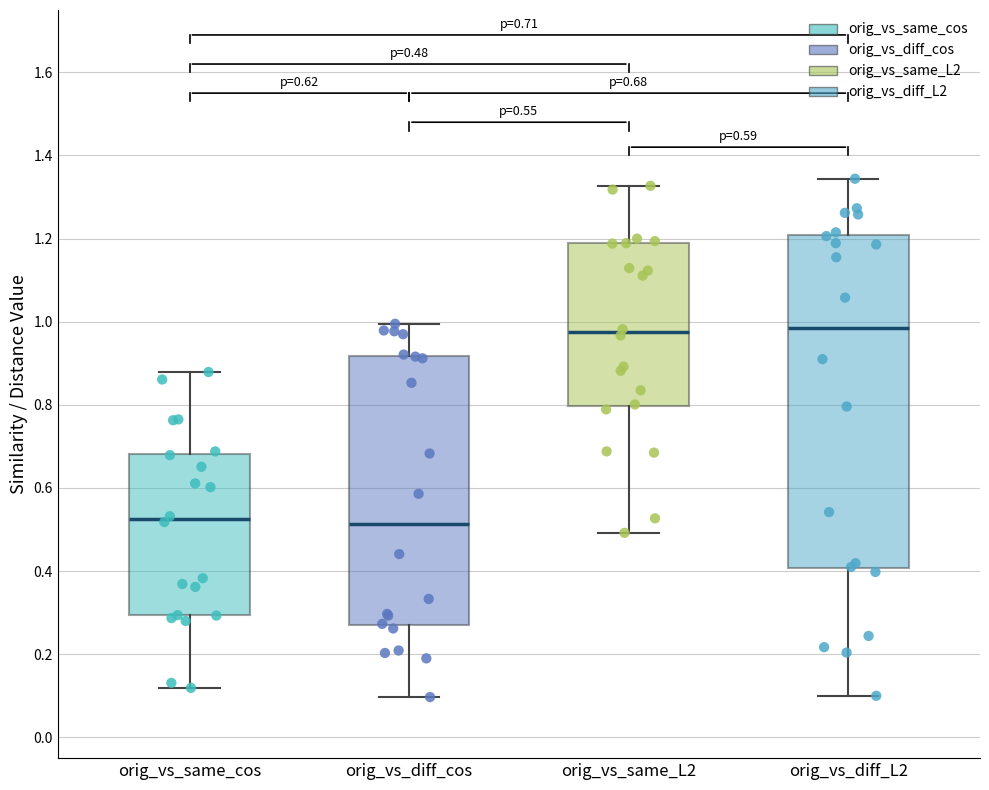

Which box is the tallest, from its lower edge to its upper edge?

orig_vs_diff_L2